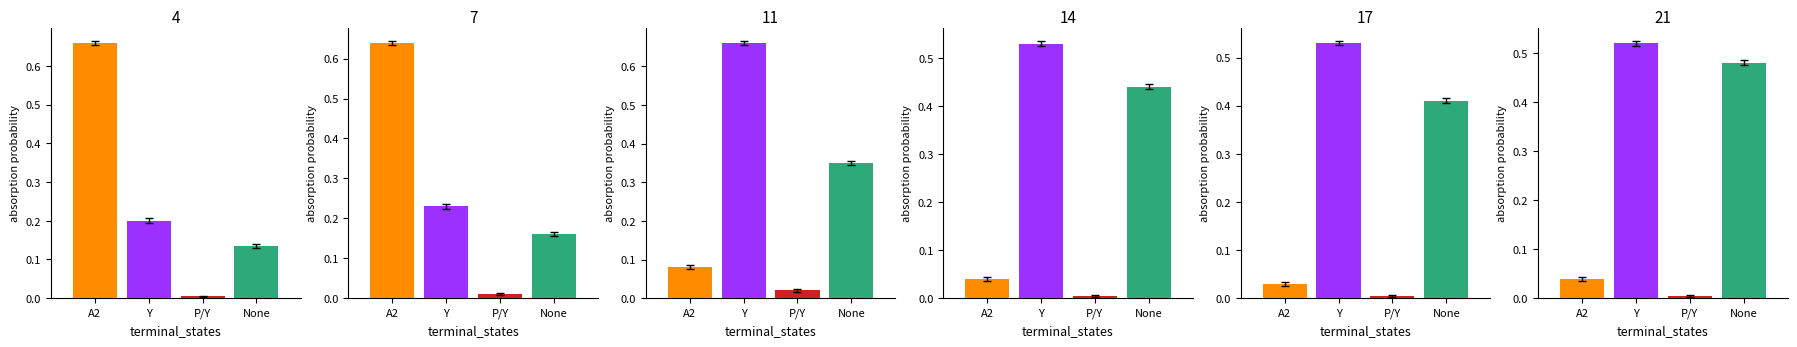

Reading left to right, transcribe all the data shown in this chart.

A2: 0=0.7	1=0.6	2=0.1	3=0.0	4=0.0	5=0.0
Y: 0=0.2	1=0.2	2=0.7	3=0.5	4=0.5	5=0.5
P/Y: 0=0.0	1=0.0	2=0.0	3=0.0	4=0.0	5=0.0
None: 0=0.1	1=0.2	2=0.3	3=0.4	4=0.4	5=0.5